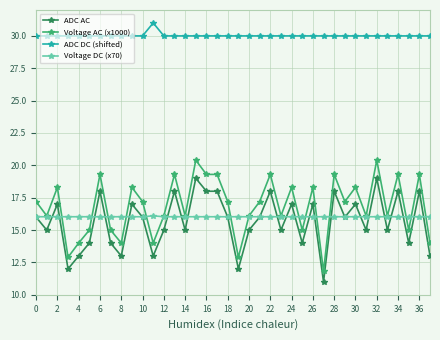

True or false: Voltage AC (x1000) has more than 2 points higher than both neighbors.

True